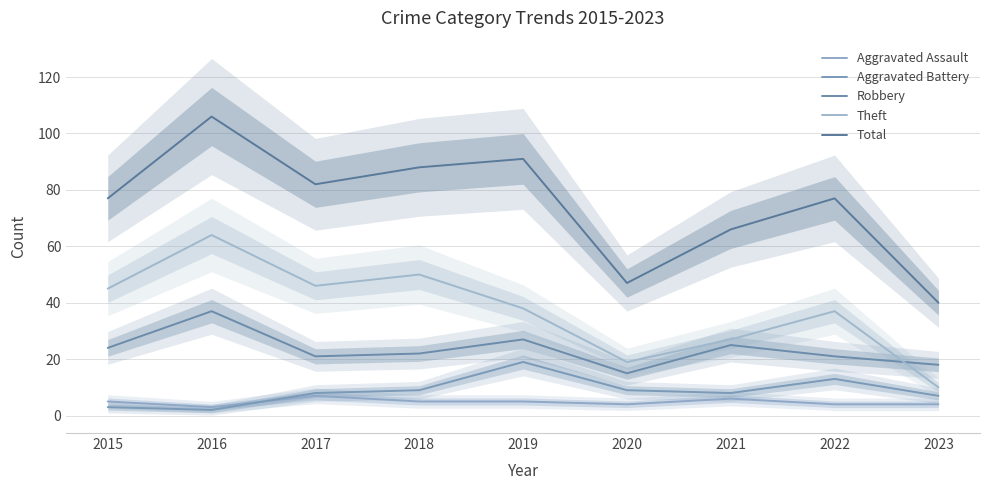

What is the approximate value of Total at 2019, to the nearest 5?

90